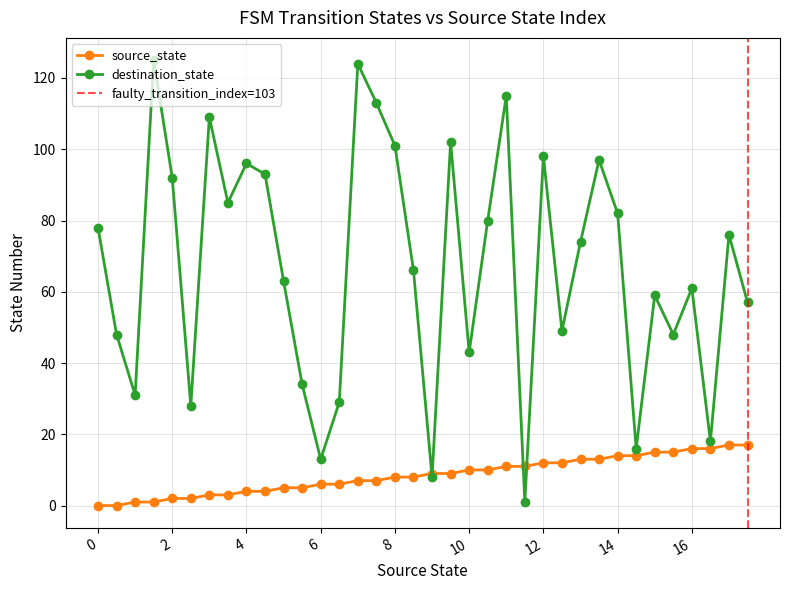

Which category has the highest value across all series?

1